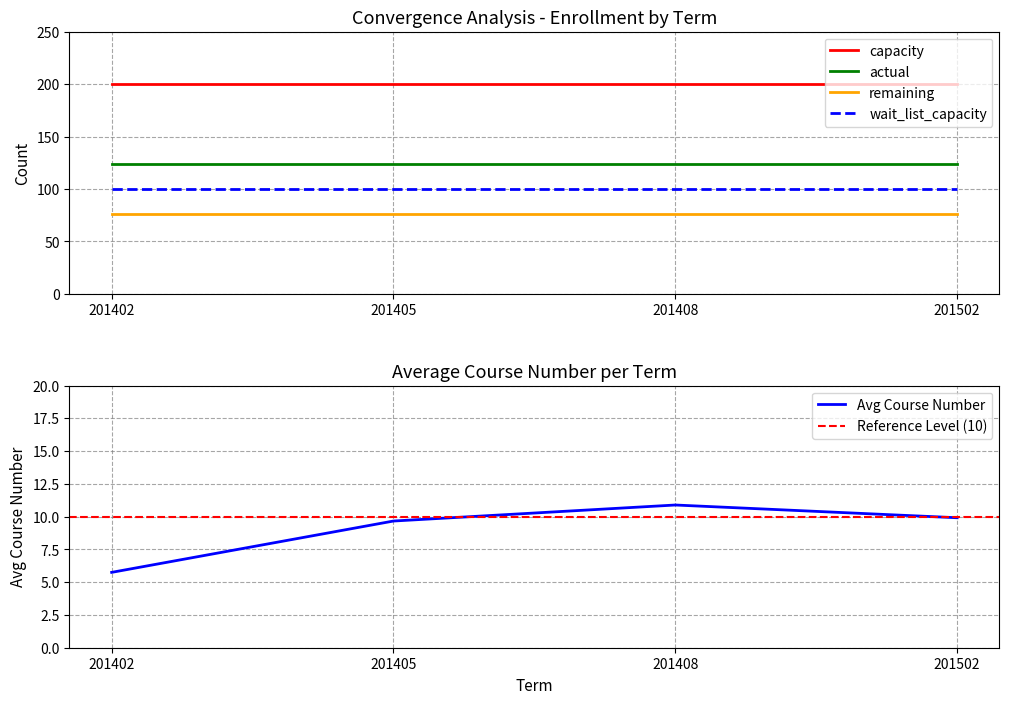

How many series are shown in this chart?

4